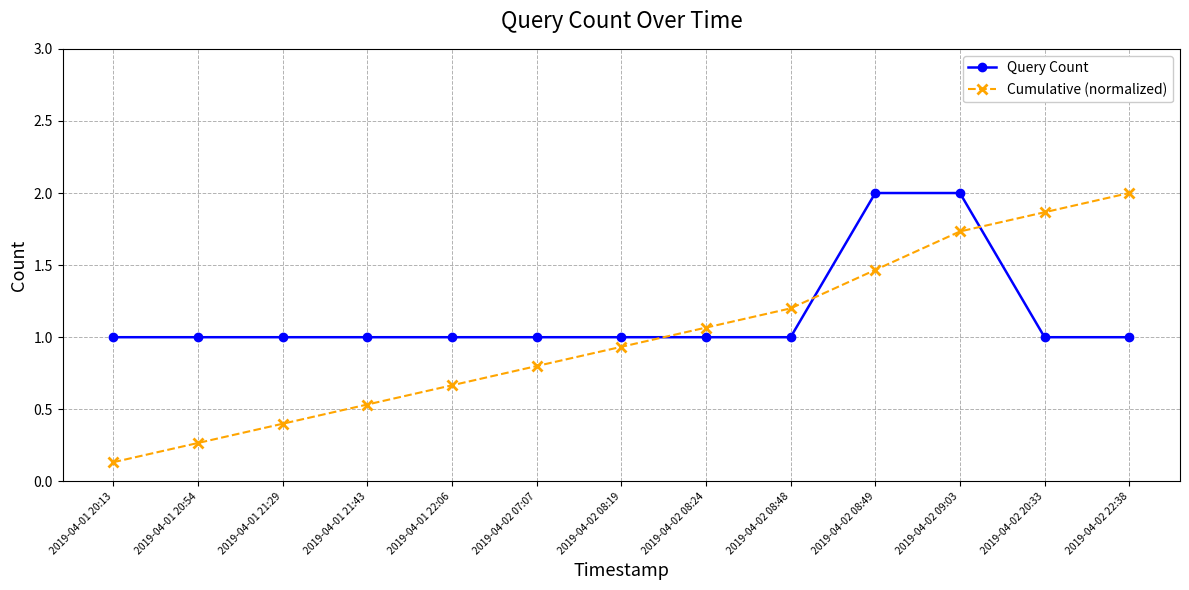

What position from the left is 2019-04-02 08:19?

7